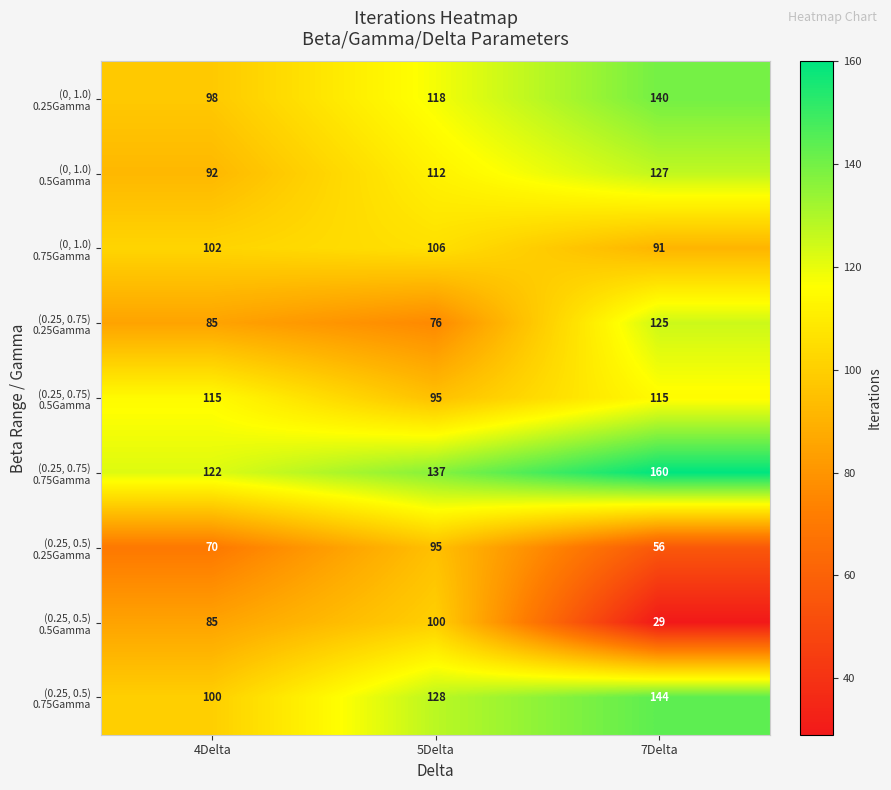

What is the difference between the highest and lowest values at 4Delta?

52